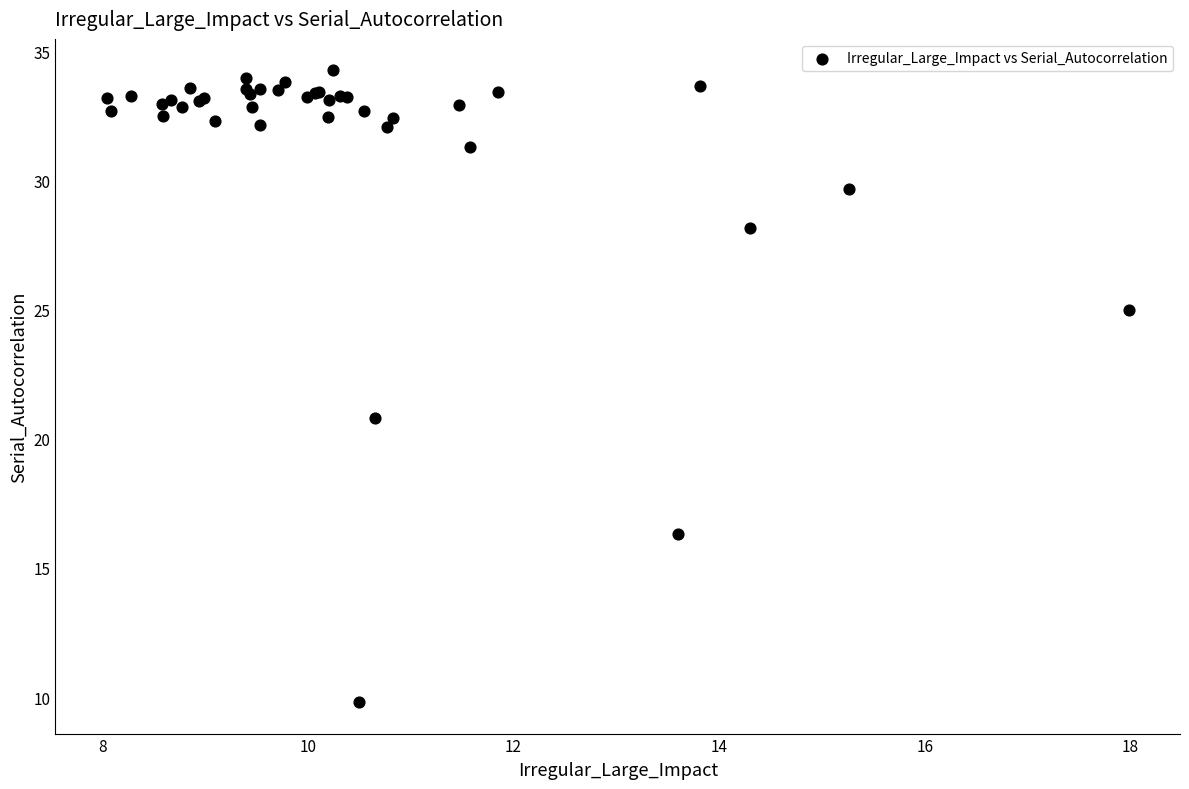

What Y value in the scatter plot is closest to 22?

20.8